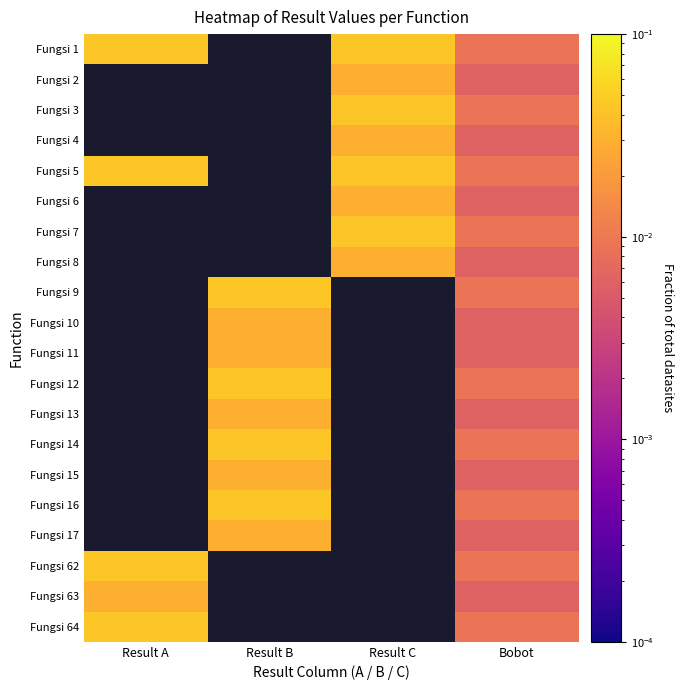

At how many categories does at least one series exceed 0?

4